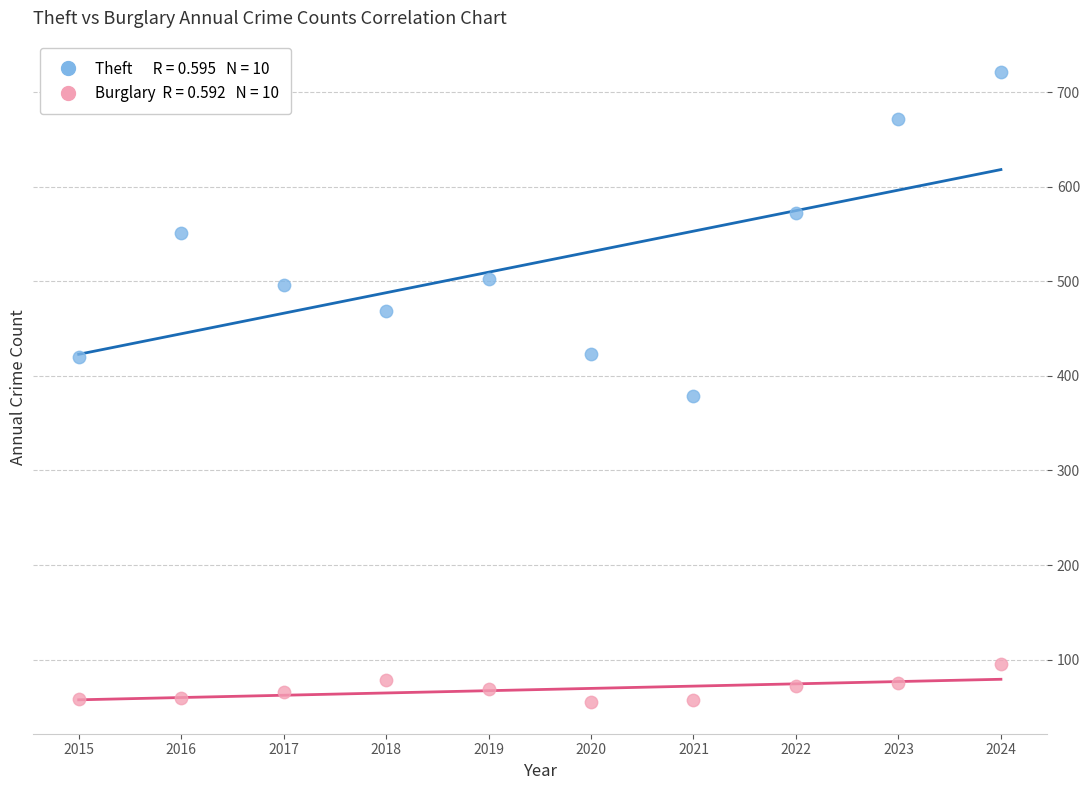

Across all data points, what is the range of Y values (max minus min)?

666